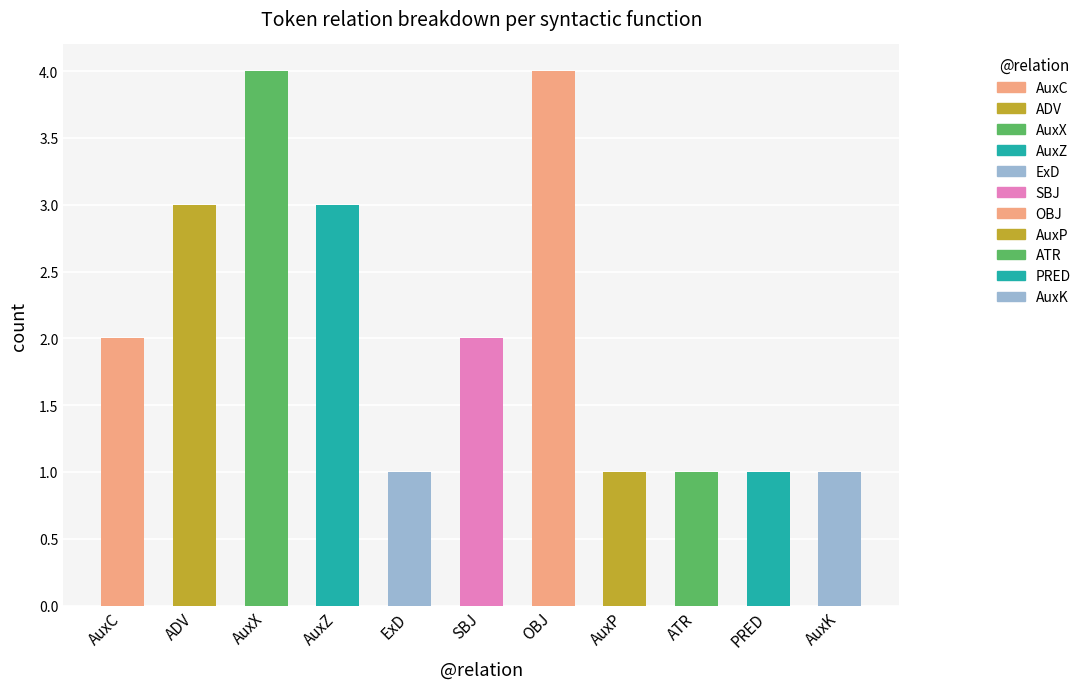

What position from the left is AuxK?

11